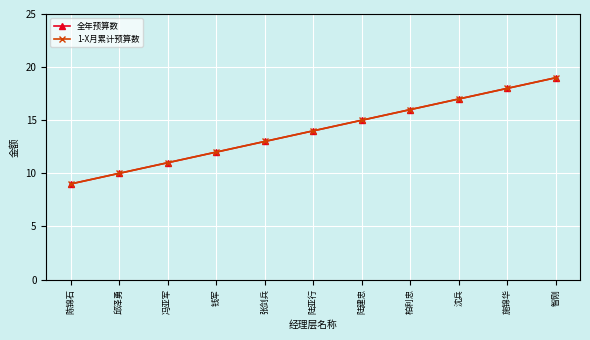

What is the sum of all 1-X月累计预算数 values?

154